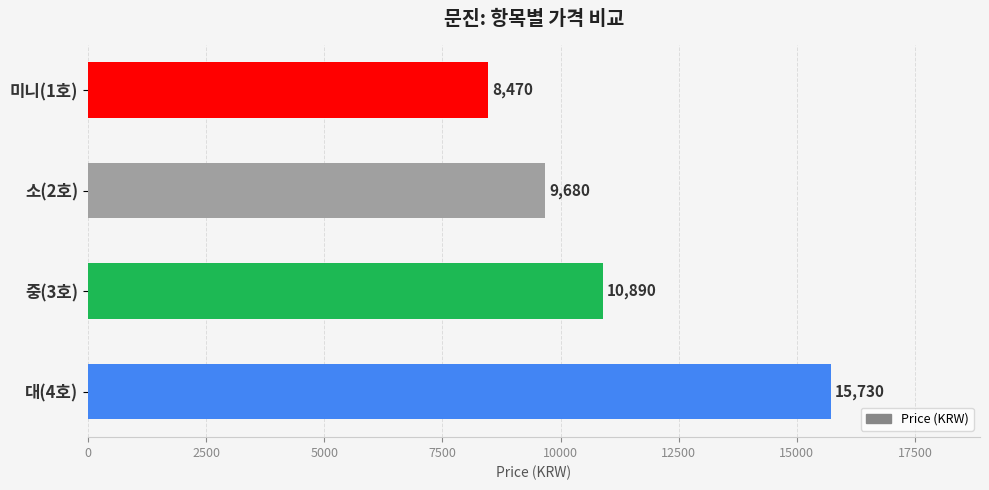

Reading bottom to top, what are all the values shown in this chart?

15730	10890	9680	8470